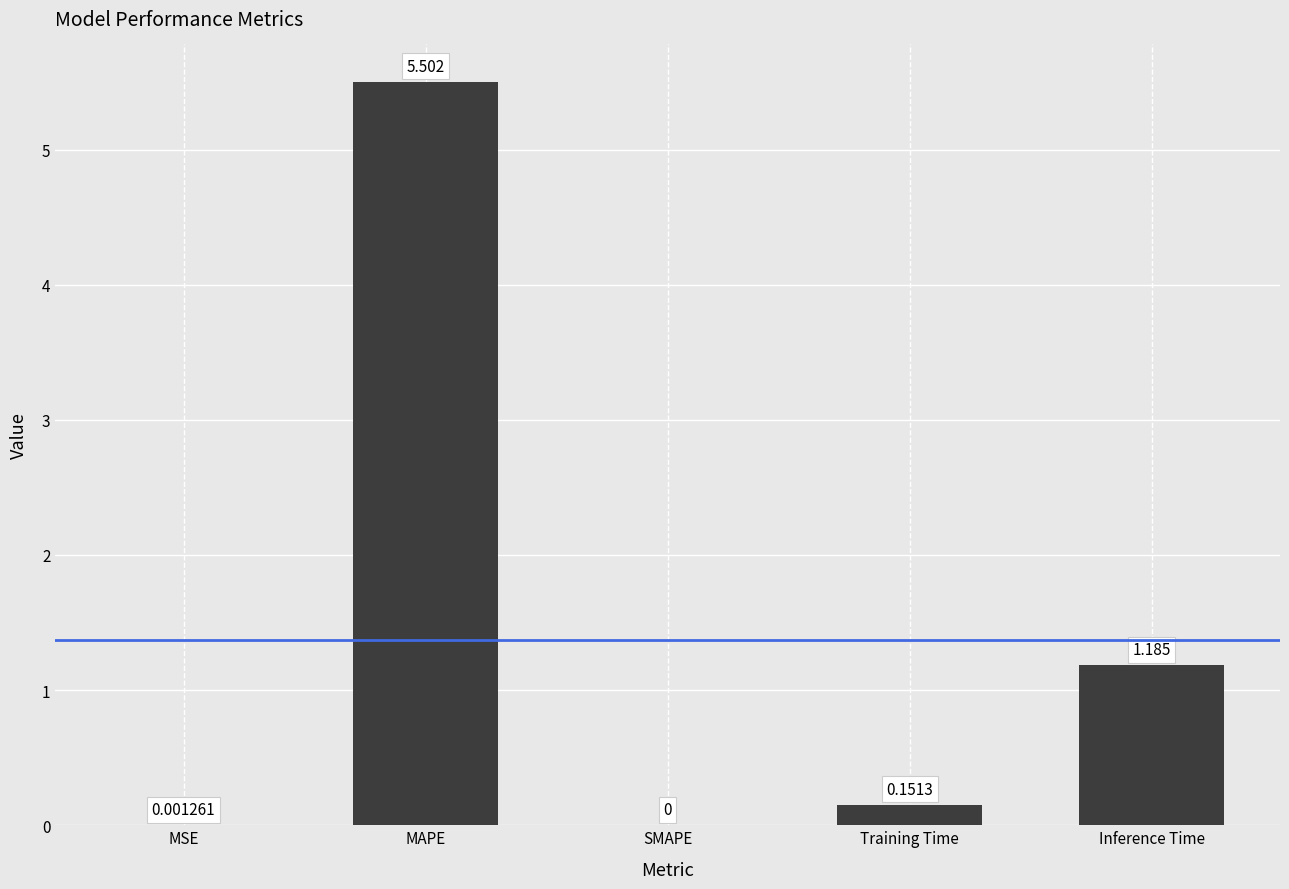

At which label is the value closest to 2?

Inference Time